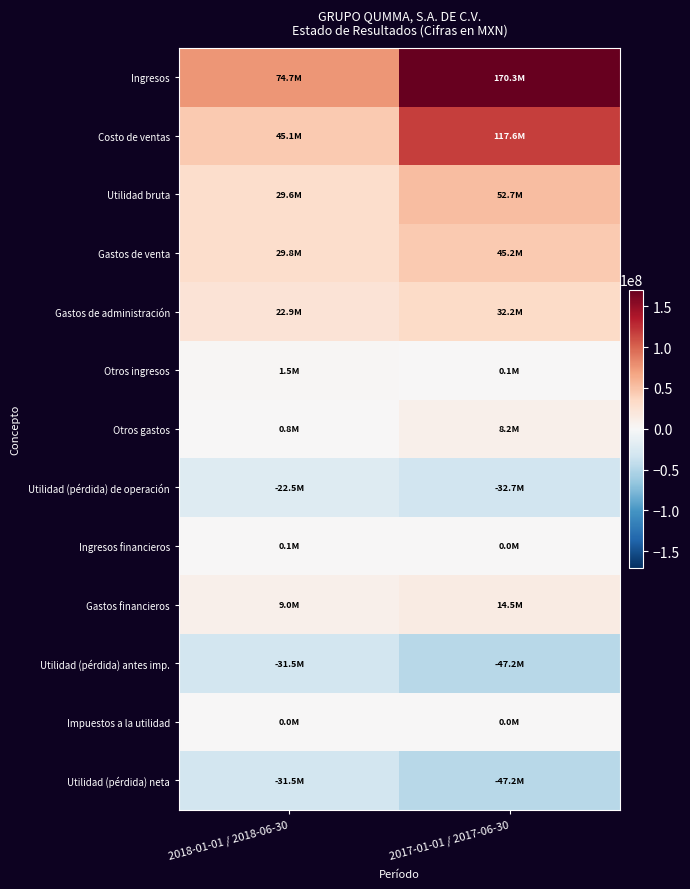

At 2017-01-01 / 2017-06-30, list the series in order from largest to smallest.

Ingresos, Costo de ventas, Utilidad bruta, Gastos de venta, Gastos de administración, Gastos financieros, Otros gastos, Otros ingresos, Ingresos financieros, Impuestos a la utilidad, Utilidad (pérdida) de operación, Utilidad (pérdida) antes imp., Utilidad (pérdida) neta